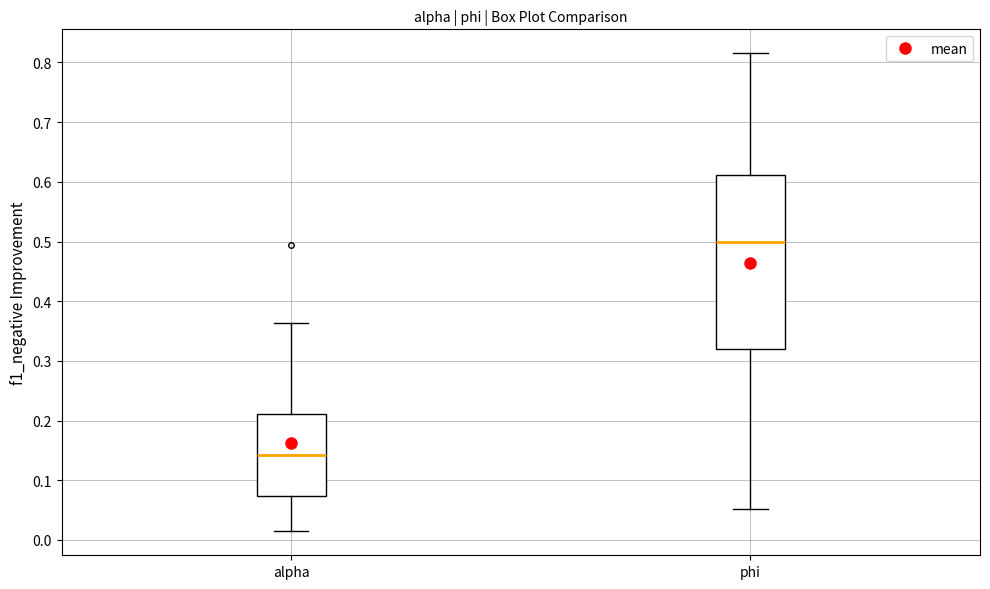

Which box's median line is the highest?

phi